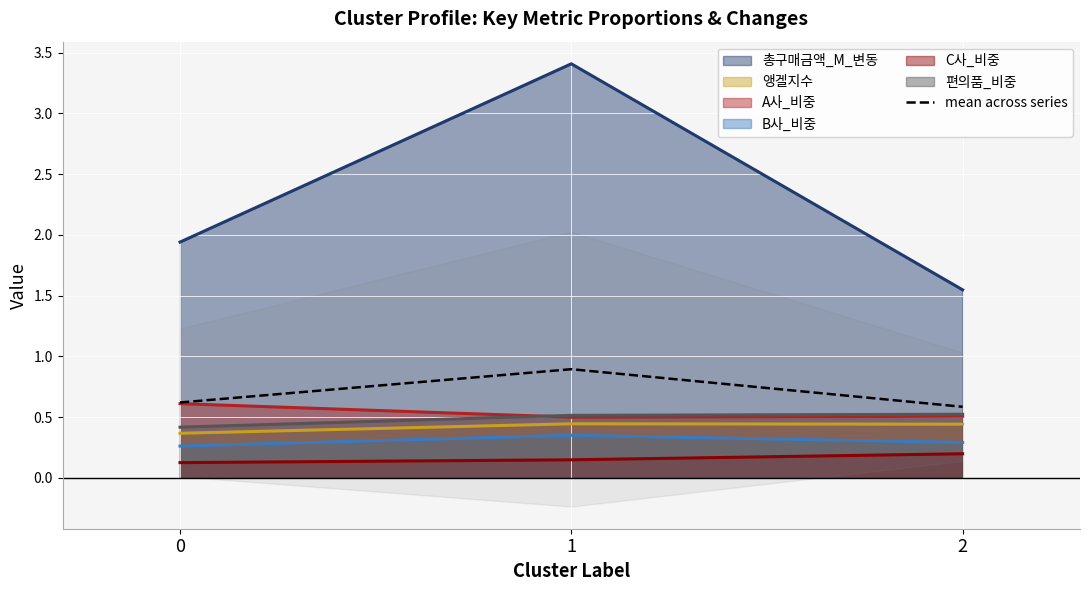

The value at 1 is 0.9. True or false?

True